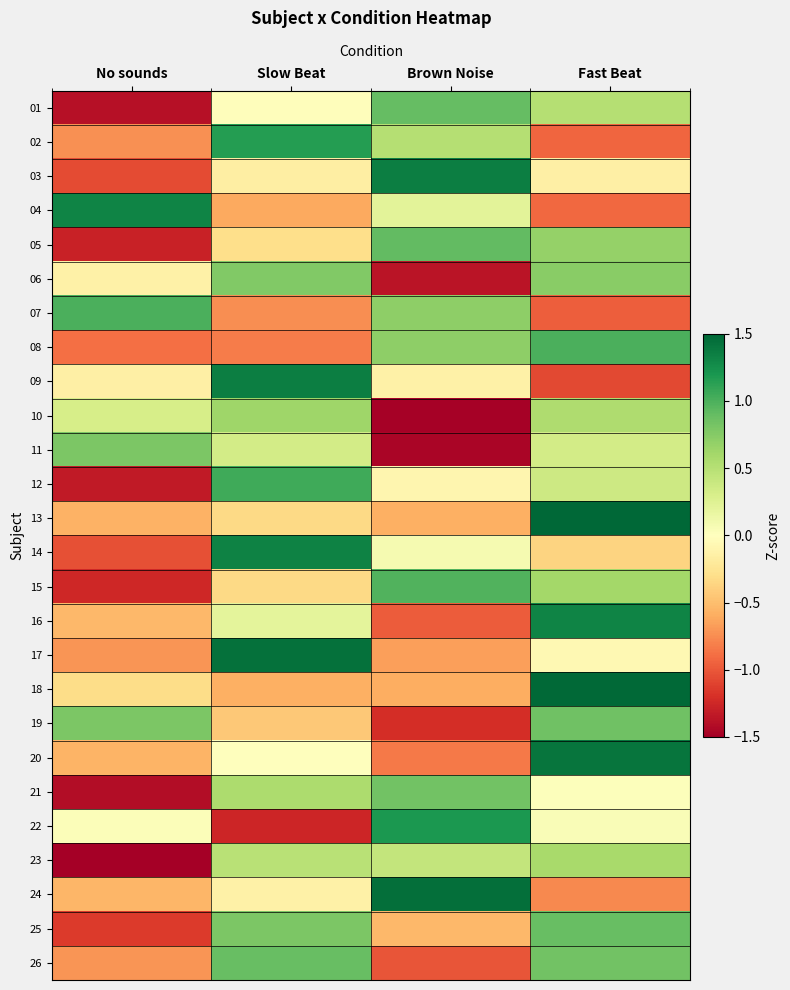

What is the spread (max minus min) of values at Slow Beat?

2.7